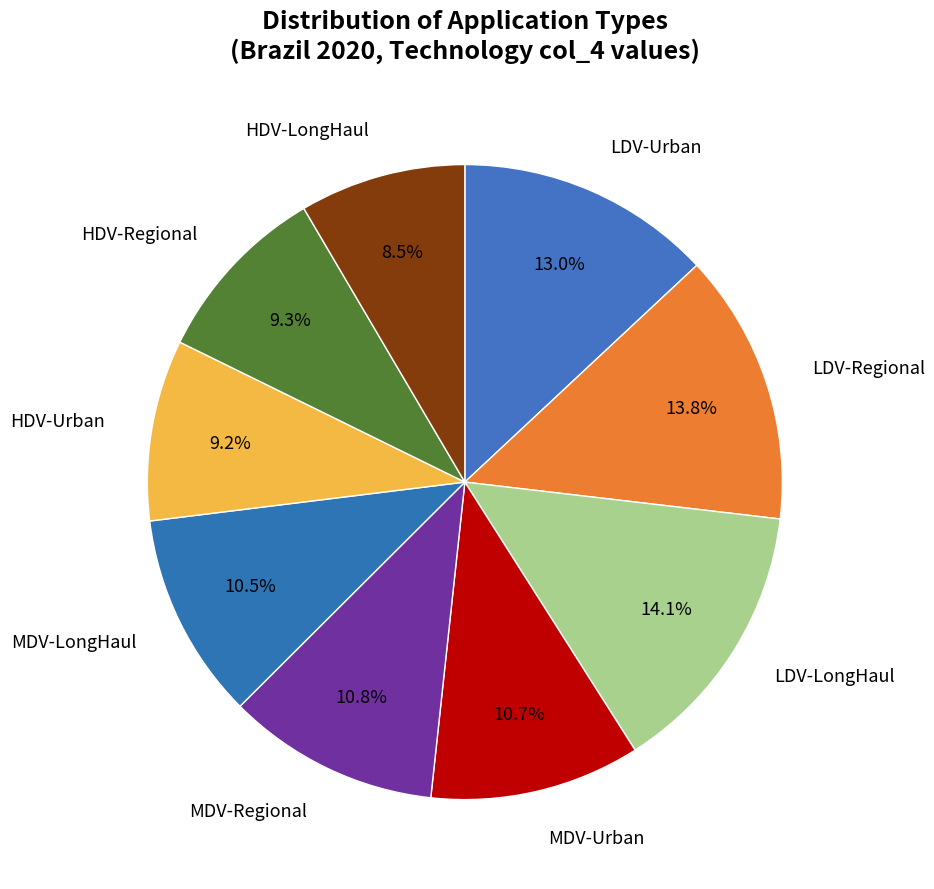

Count the number of slices in the pie.

9